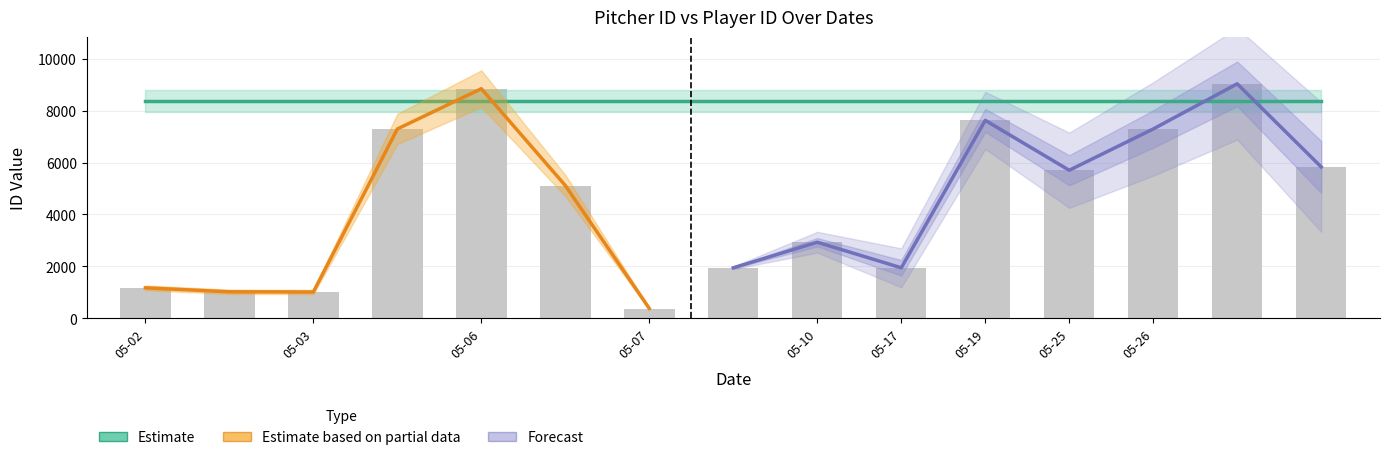

What is the difference between the maximum and minimum values?

8658